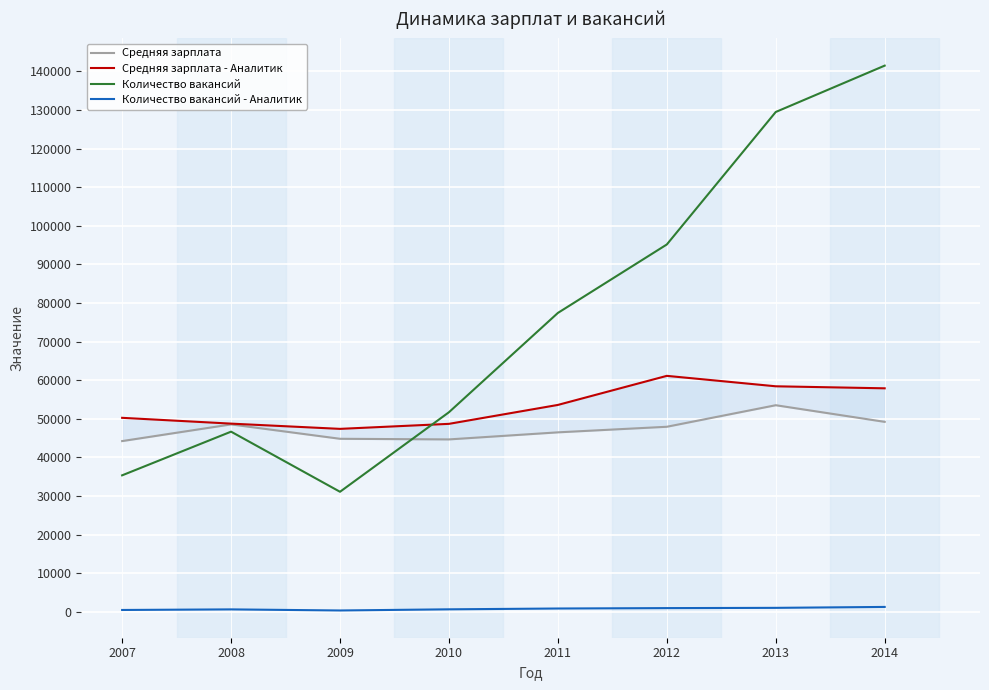

True or false: Количество вакансий - Аналитик has a value of 1807 at 2013.

False